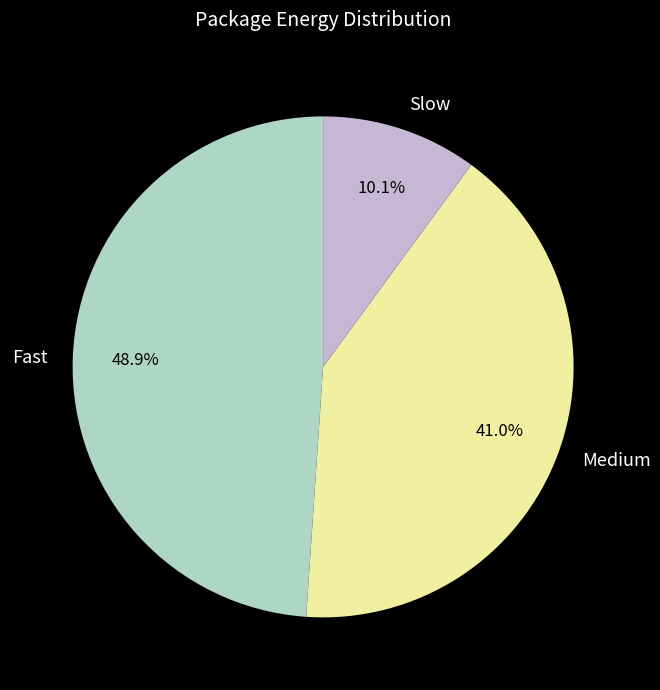

Rank the categories by value from highest to lowest.

Fast, Medium, Slow